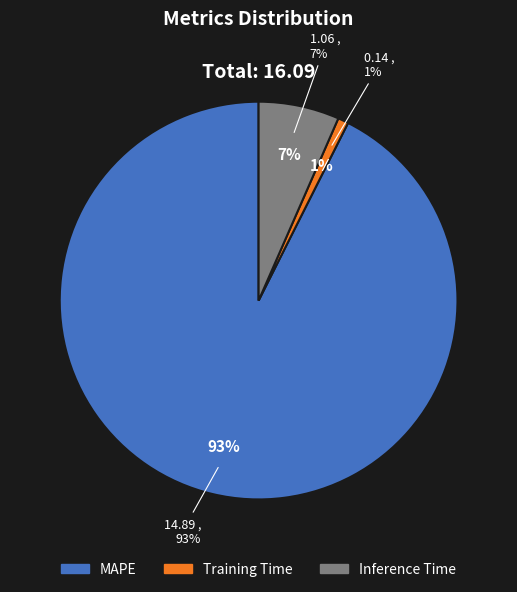

What is the change in value from Training Time to Inference Time?

+0.9